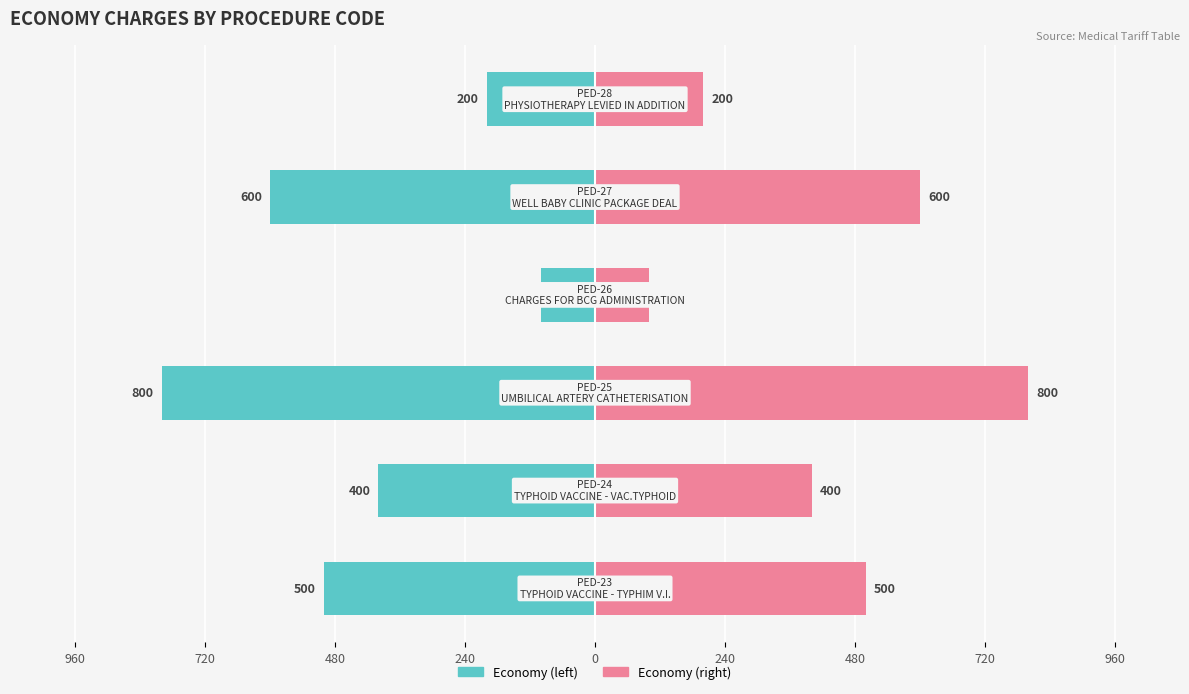

How many bars are there in each group?

2